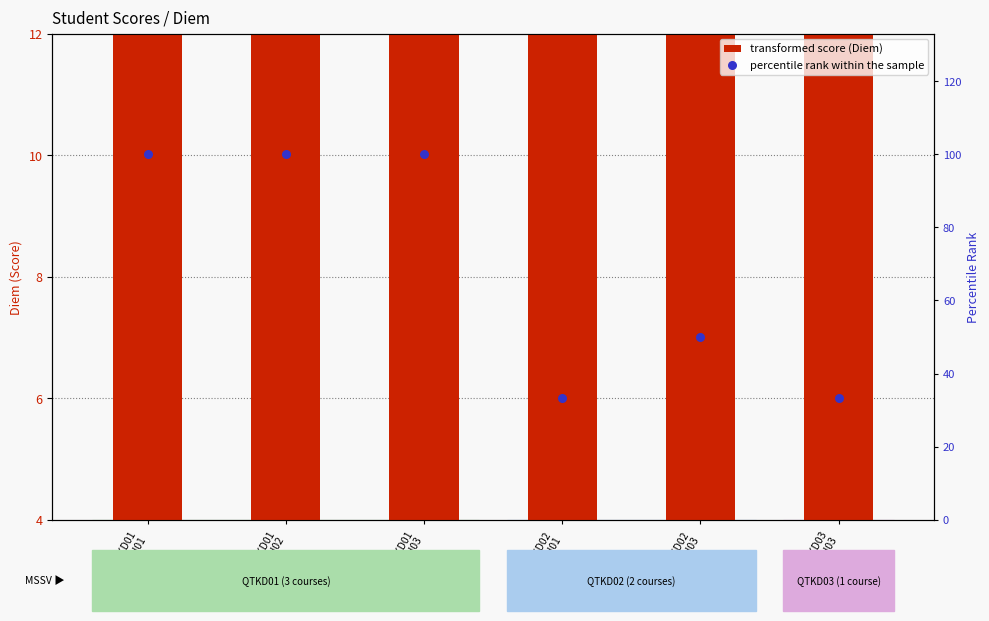

What is the total value across all series at QTKD02
MMH01?

41.3